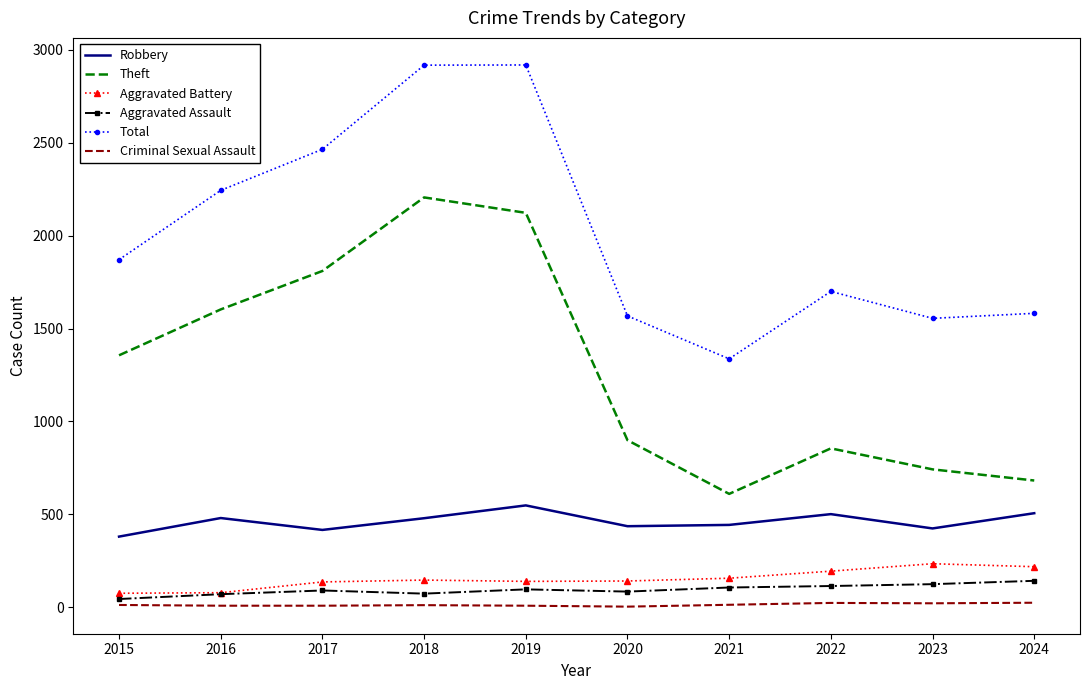

What is the highest value of the Theft series?

2206